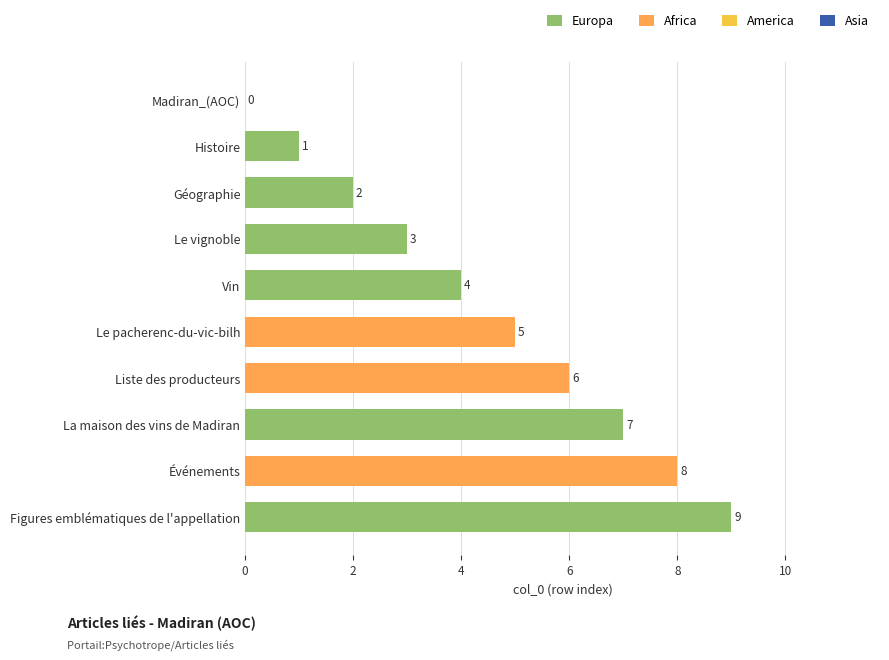

What is the sum of all values?

45